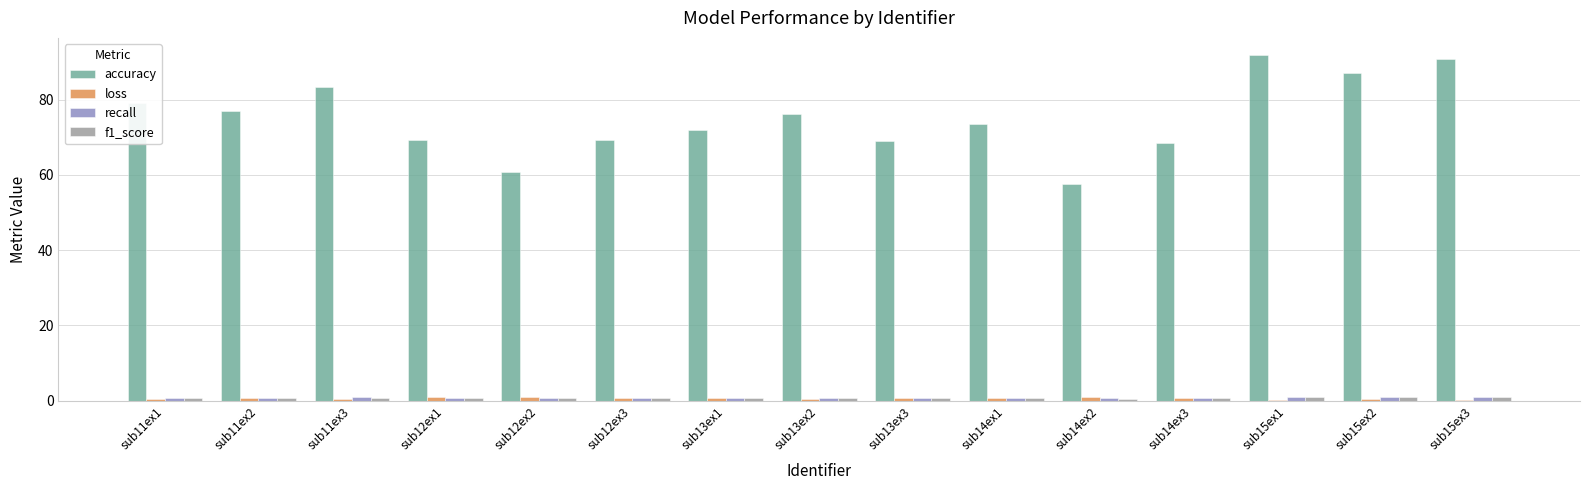

What value does the loss series have at sub13ex2?

0.5